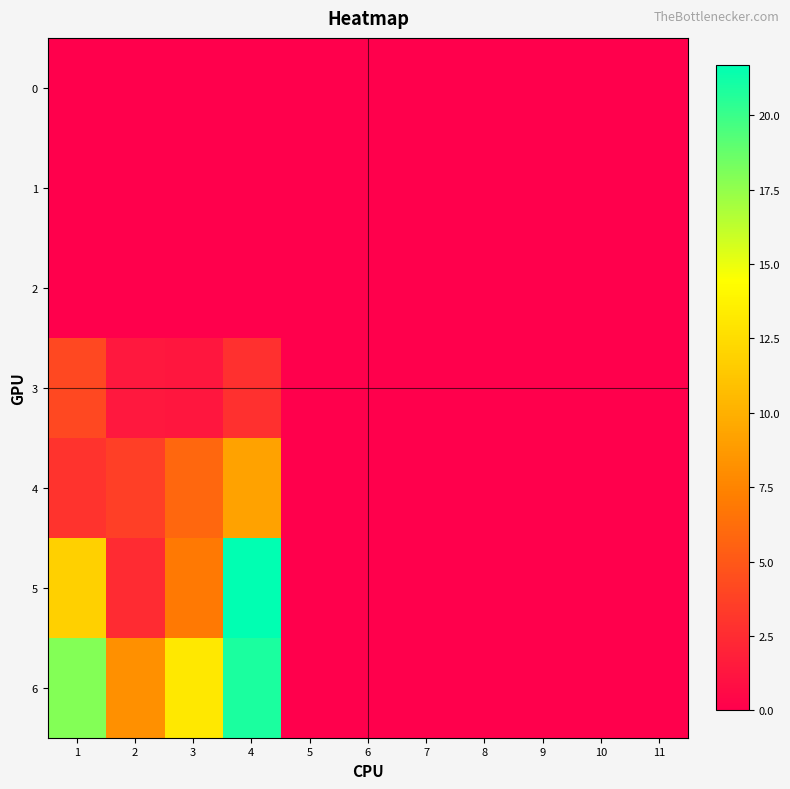

Reading left to right, what are all the values shown in this chart?

0: 1=0.0	2=0.0	3=0.0	4=0.0	5=0.0	6=0.0	7=0.0	8=0.0	9=0.0	10=0.0	11=0.0
1: 1=0.0	2=0.0	3=0.0	4=0.0	5=0.0	6=0.0	7=0.0	8=0.0	9=0.0	10=0.0	11=0.0
2: 1=0.0	2=0.0	3=0.0	4=0.0	5=0.0	6=0.0	7=0.0	8=0.0	9=0.0	10=0.0	11=0.0
3: 1=4.1	2=1.4	3=1.3	4=2.8	5=0.0	6=0.0	7=0.0	8=0.0	9=0.0	10=0.0	11=0.0
4: 1=3.0	2=3.6	3=5.9	4=9.2	5=0.0	6=0.0	7=0.0	8=0.0	9=0.0	10=0.0	11=0.0
5: 1=11.9	2=2.5	3=6.9	4=21.7	5=0.0	6=0.0	7=0.0	8=0.0	9=0.0	10=0.0	11=0.0
6: 1=17.9	2=8.2	3=13.2	4=20.8	5=0.0	6=0.0	7=0.0	8=0.0	9=0.0	10=0.0	11=0.0